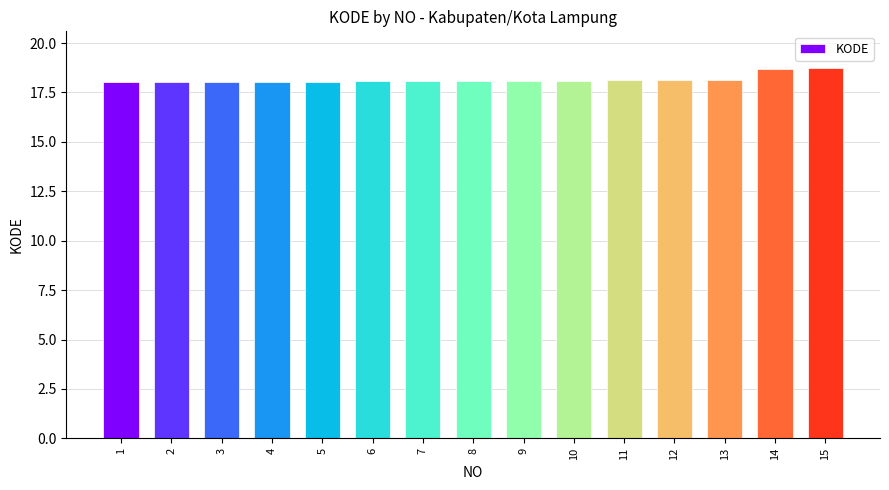

What is the difference between the values at 14 and 3?

0.7